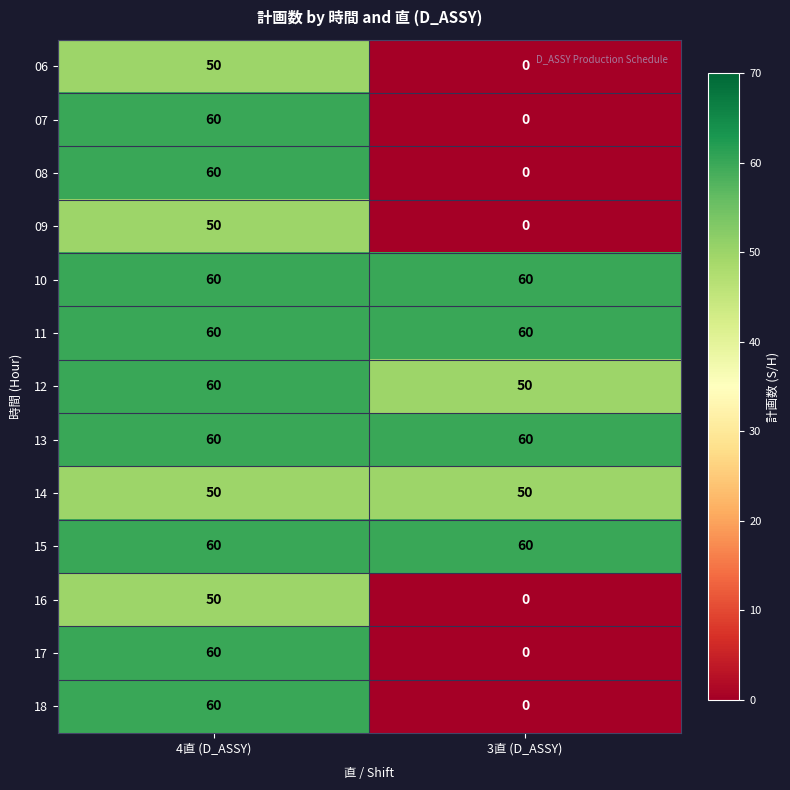

What is the sum of the 13 values at 3直 (D_ASSY) and 4直 (D_ASSY)?

120